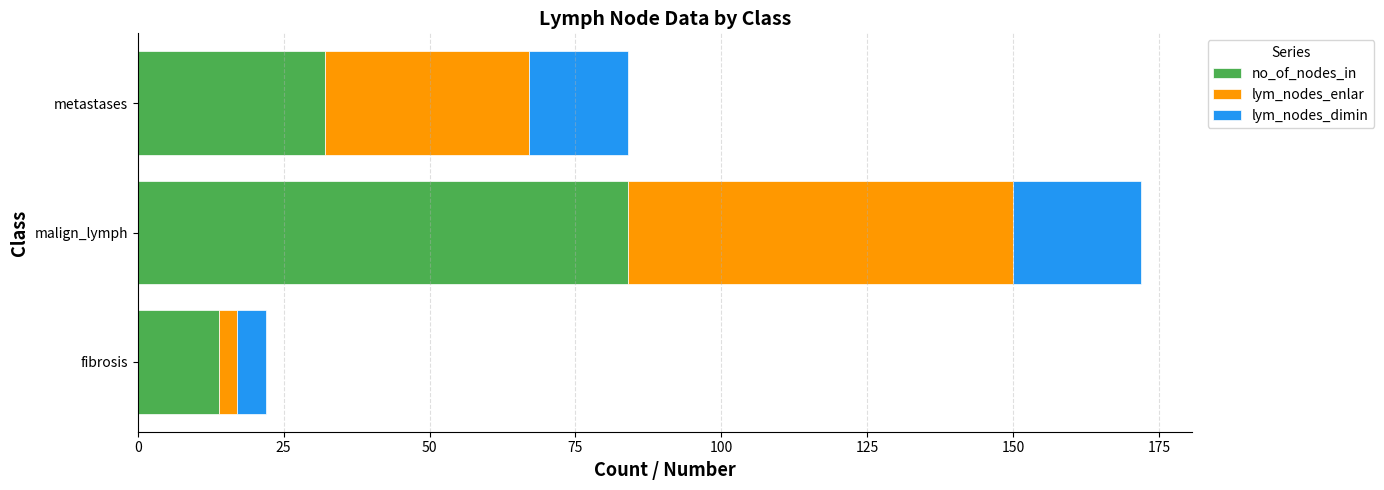

At which label does no_of_nodes_in reach its minimum?

fibrosis